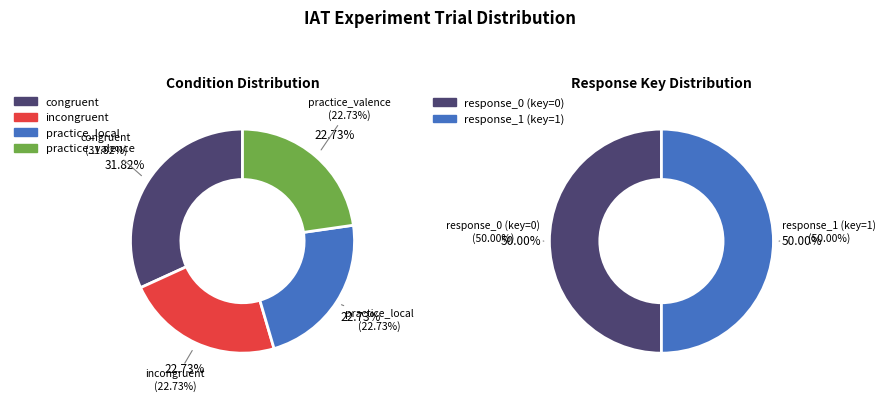

How many slices are in this pie chart?

2